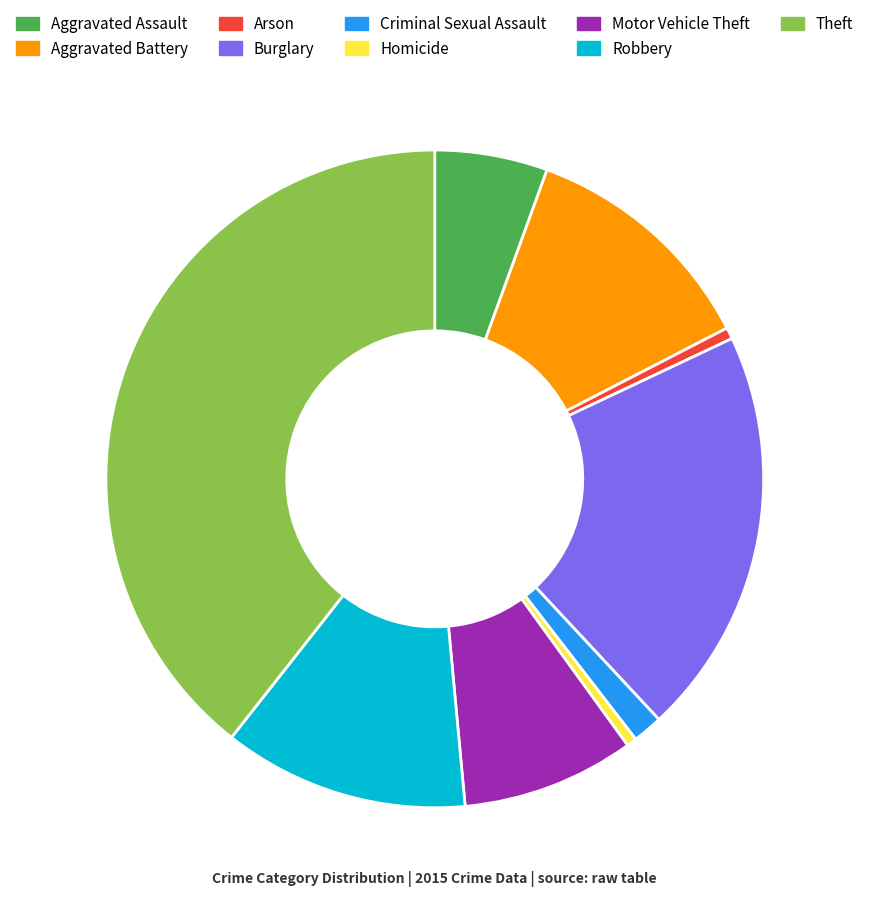

The Theft slice represents 49% of the pie. True or false?

False